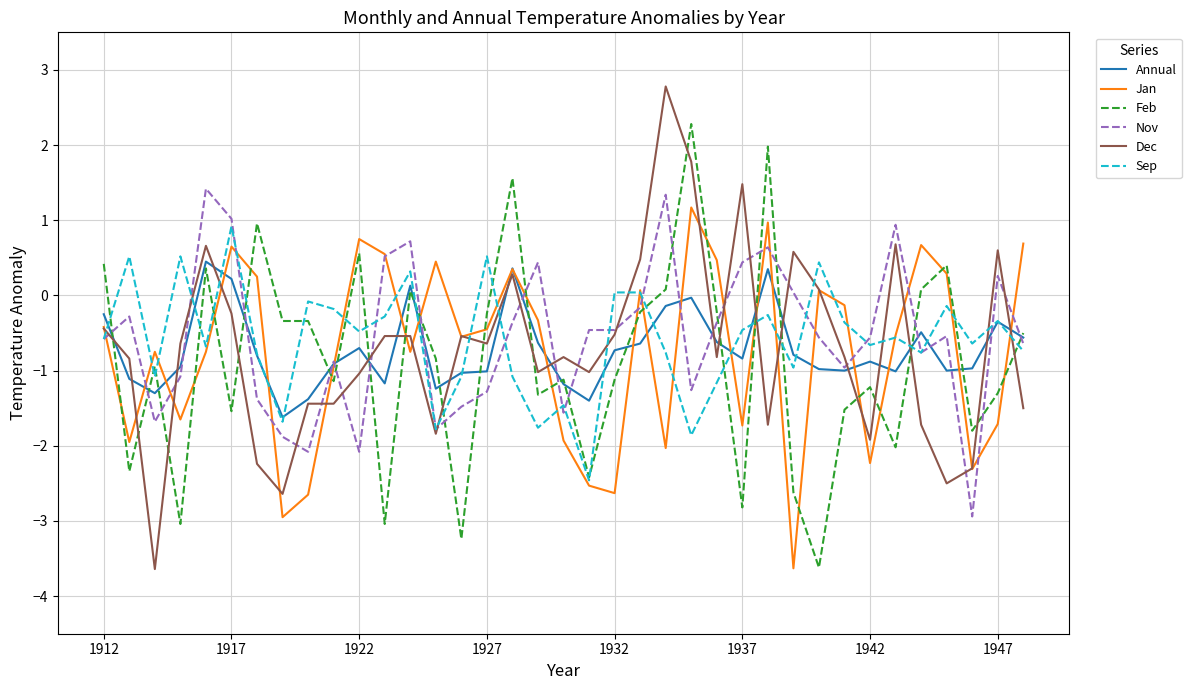

What is the average value of the Sep series?

-0.6